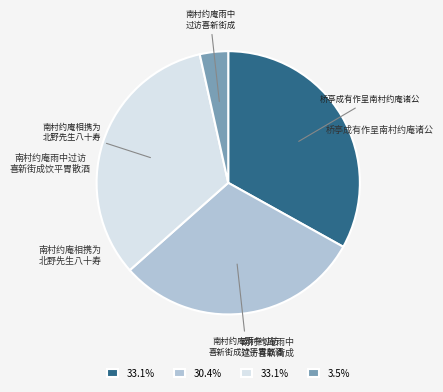

Is the sum of 南村约庵相携为 北野先生八十寿 and 桥亭成有作呈南村约庵诸公 greater than half?

Yes